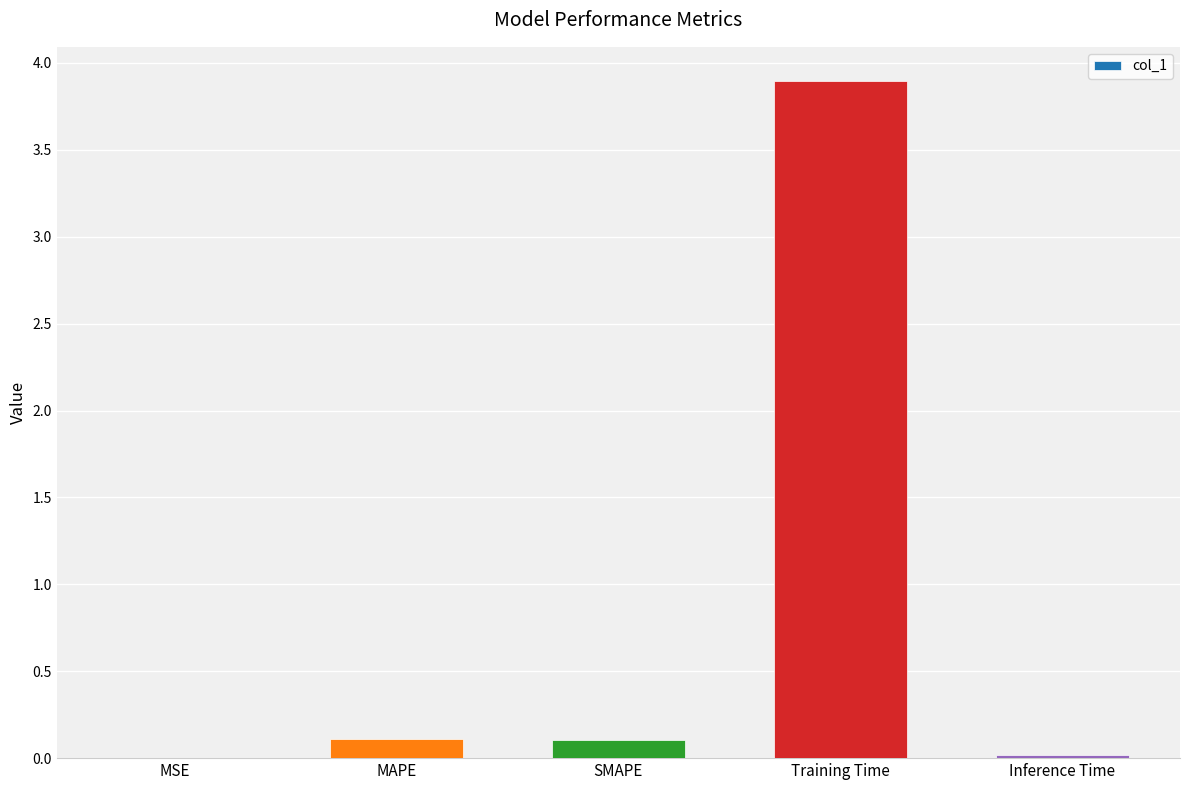

The chart shows a value of 6.8 at Training Time. True or false?

False